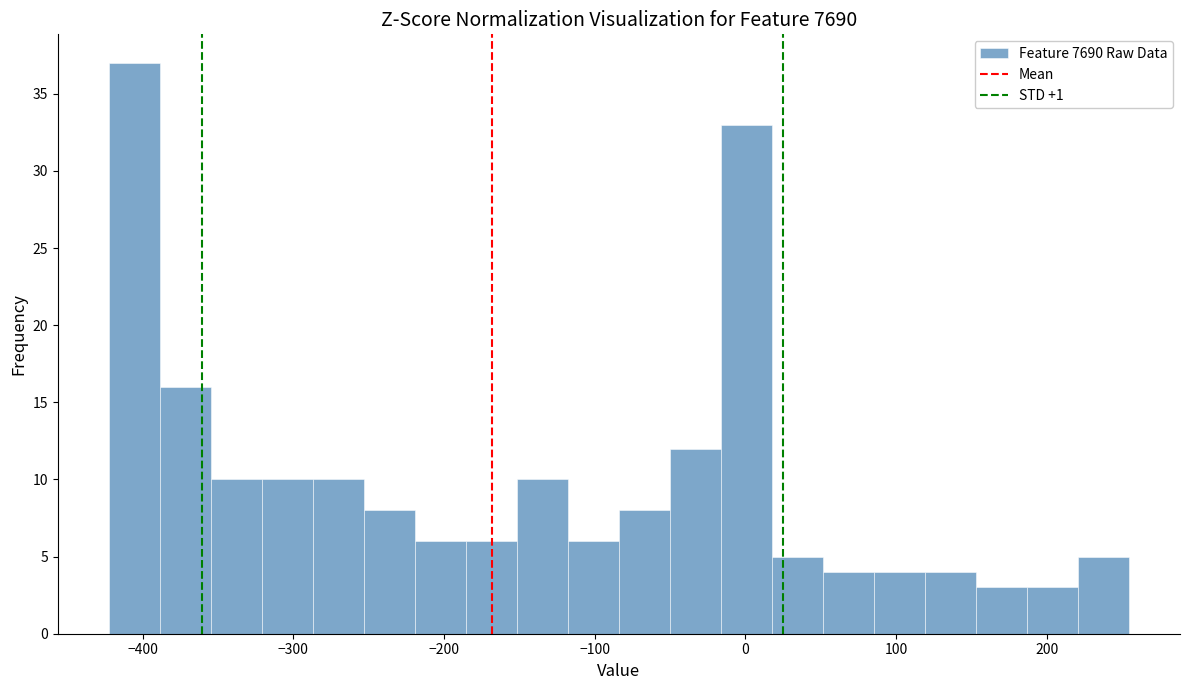

Around what value on the x-axis is the tallest bar? Give the approximate position of its centre, as read against the axis.

-410